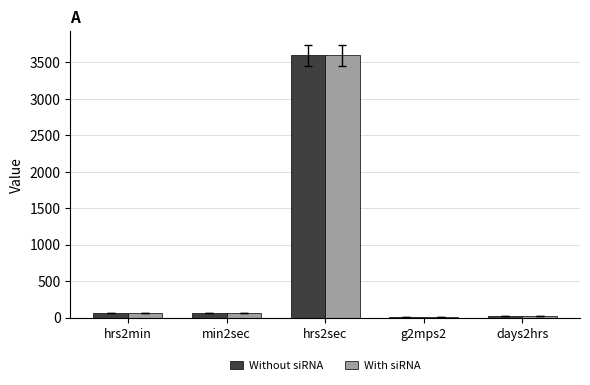

What is the approximate value of With siRNA at hrs2min?

60.0